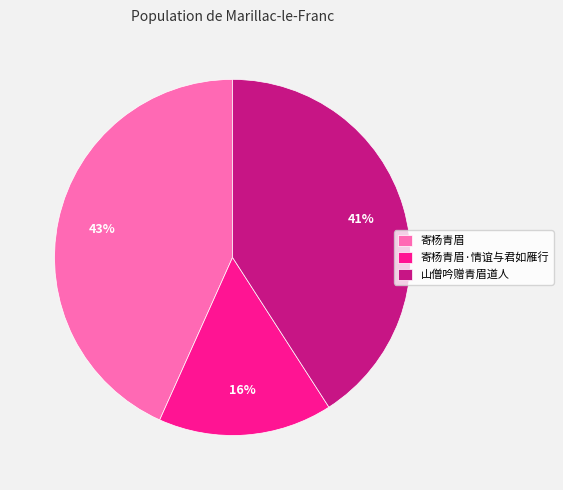

To the nearest percent, what is the combined percentage of 寄杨青眉 and 寄杨青眉·情谊与君如雁行?

59%